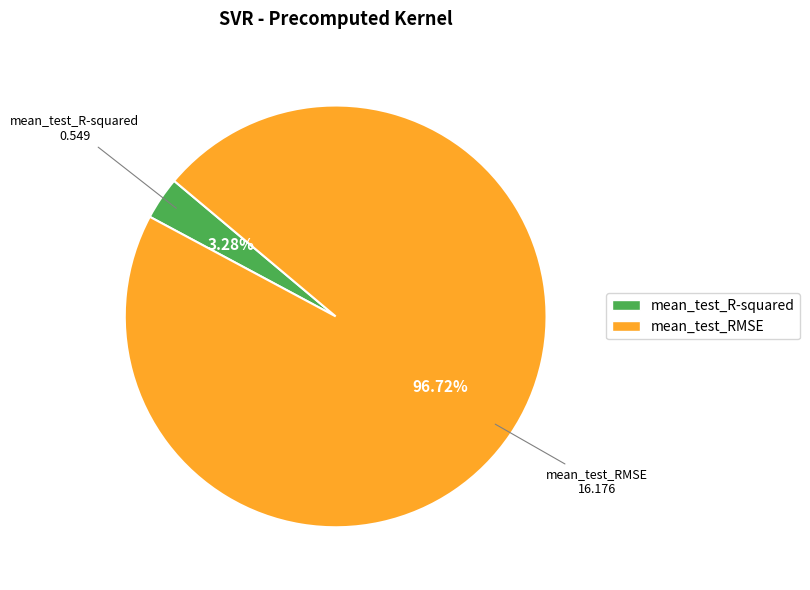

What is the smallest slice in the pie chart?

mean_test_R-squared